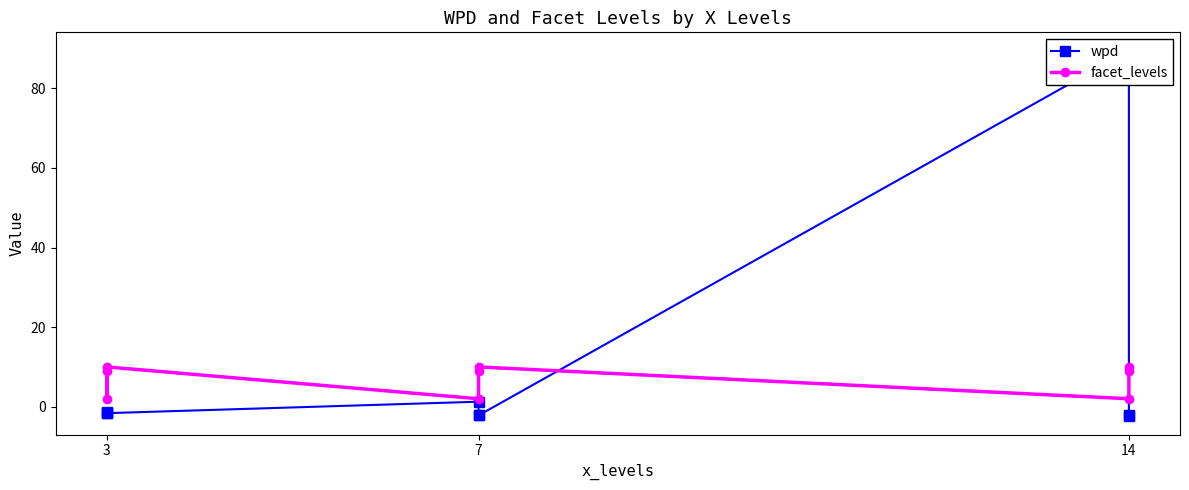

List the series in order of their overall mean, lowest first.

facet_levels, wpd